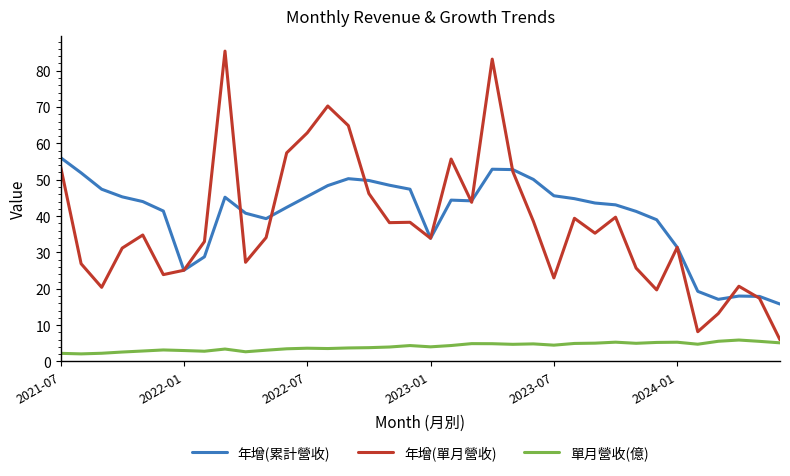

List the series in order of their peak value, highest first.

年增(單月營收), 年增(累計營收), 單月營收(億)